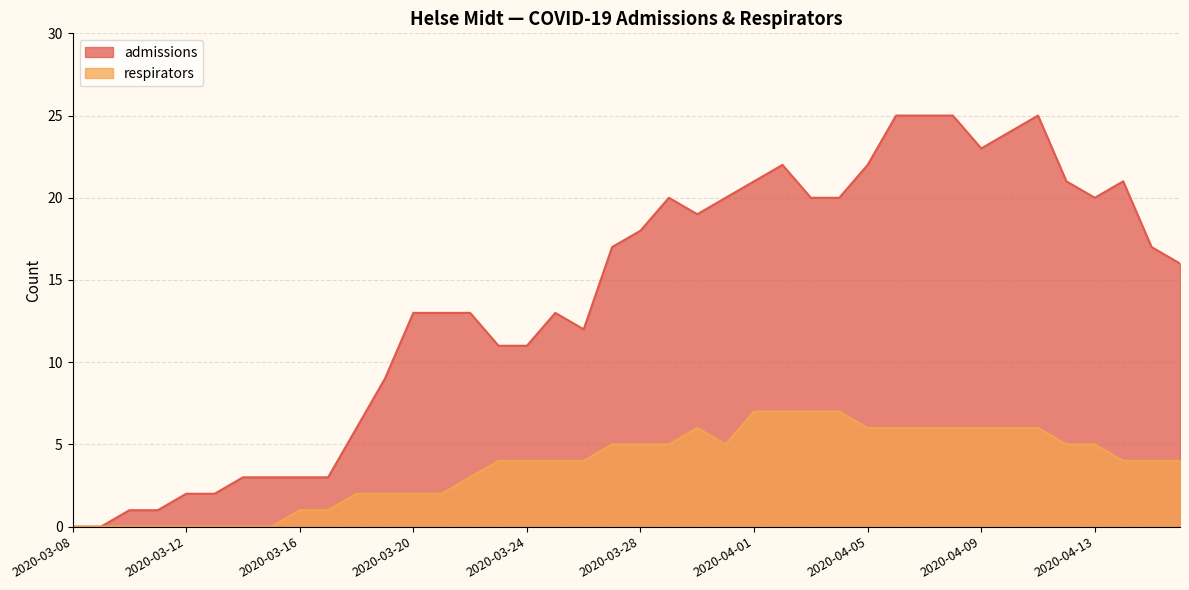

The value of admissions at 2020-03-29 is 20. True or false?

True